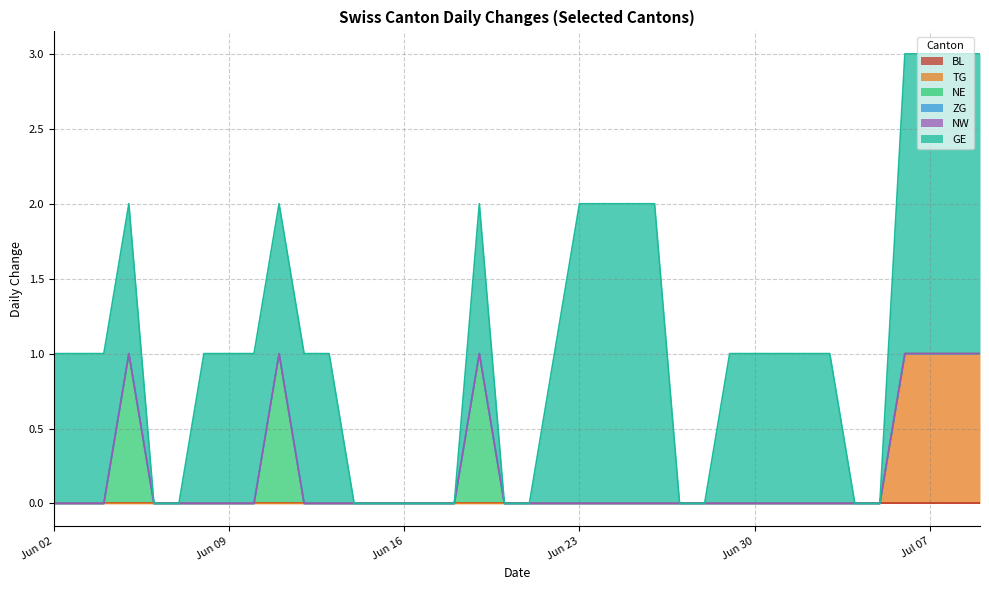

At which category is the sum across all series the highest?

34